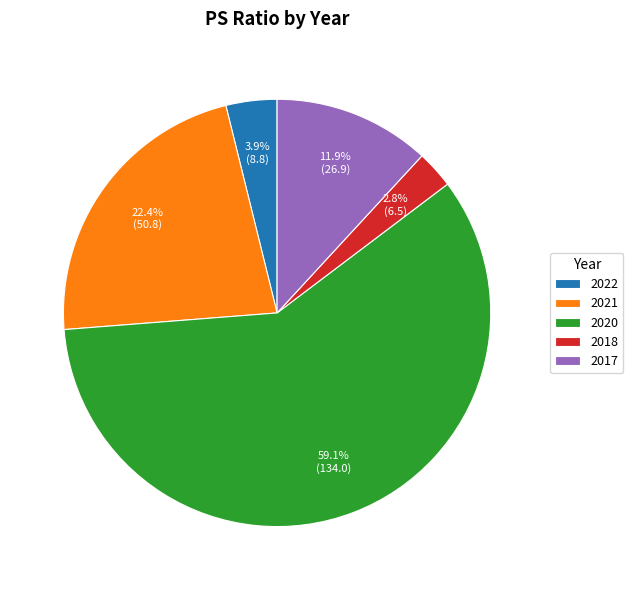

To the nearest percent, what percentage of the pie is 2022?

4%